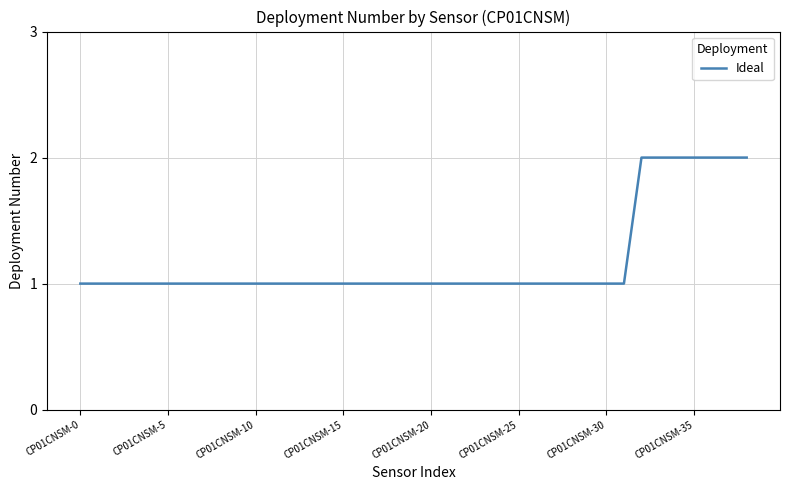

What is the label of the 25th point from the right?

14